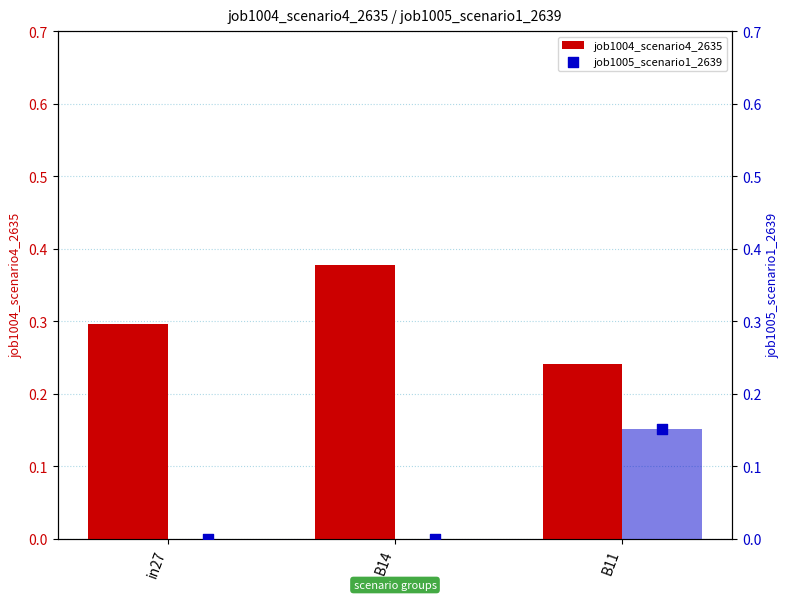

Which series has the largest total across all categories?

job1004_scenario4_2635